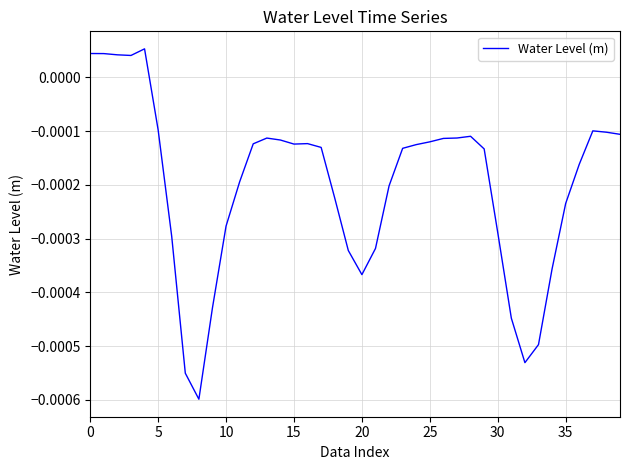

How many negative values are there?

35